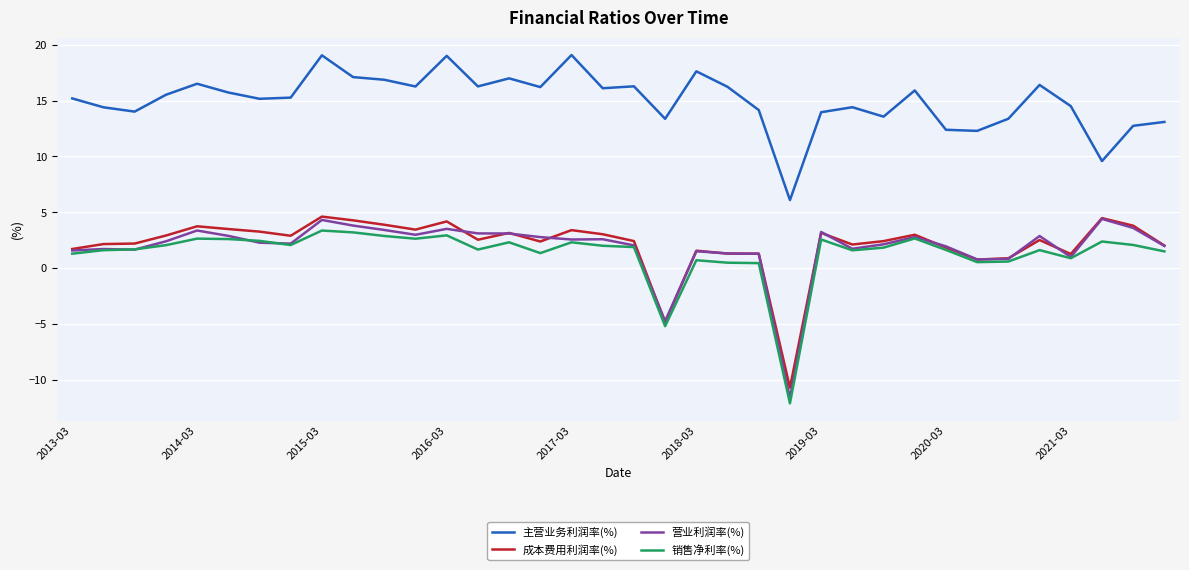

What is the difference between the second highest and minimum values in the 销售净利率(%) series?

15.3